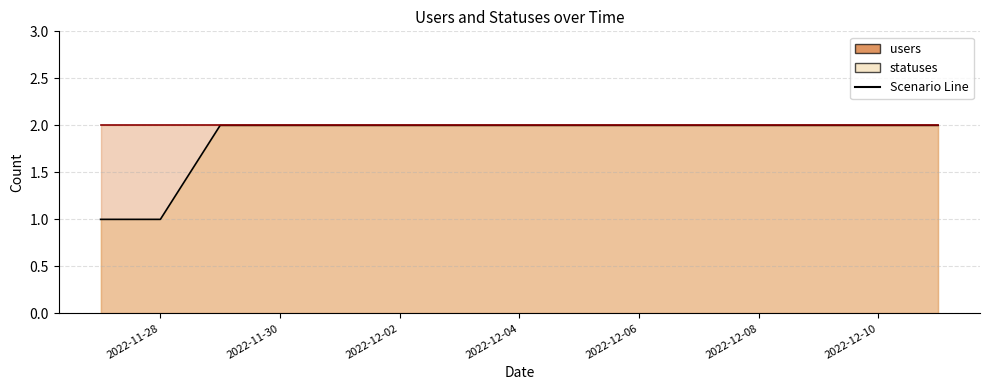

Between 2022-12-02 and 2022-12-07, which is larger?

2022-12-02